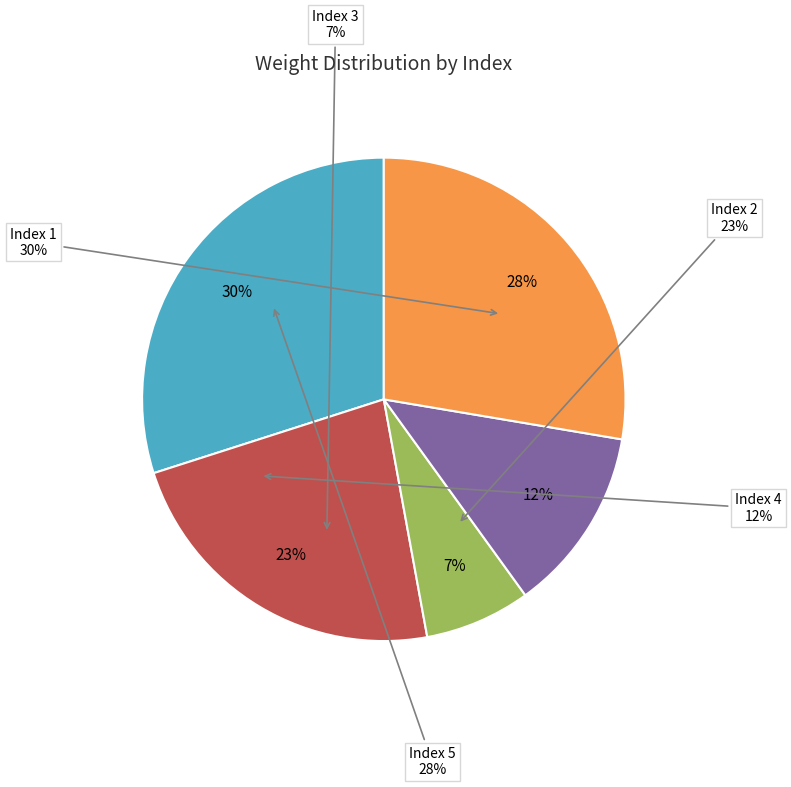

Which category has the biggest portion of the pie?

1